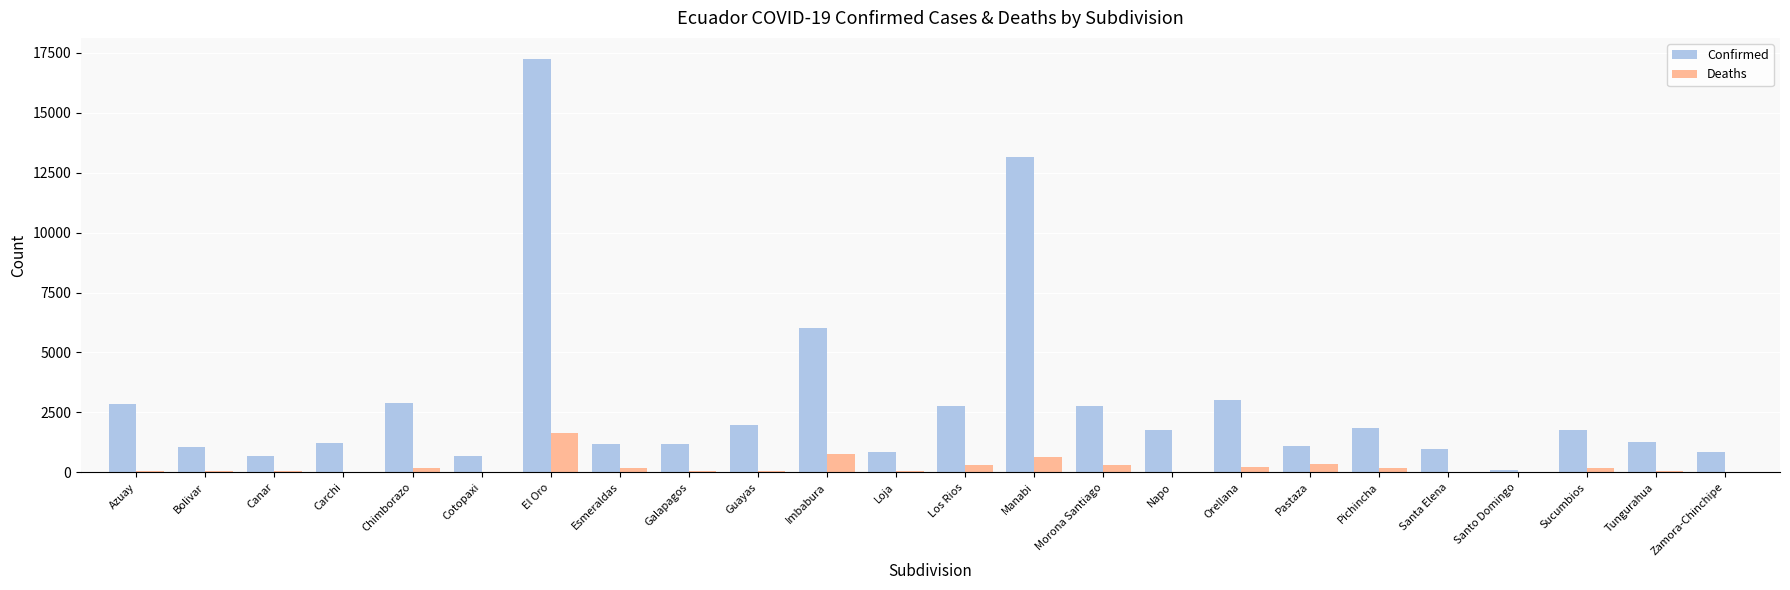

At which label does Deaths reach its peak?

El Oro